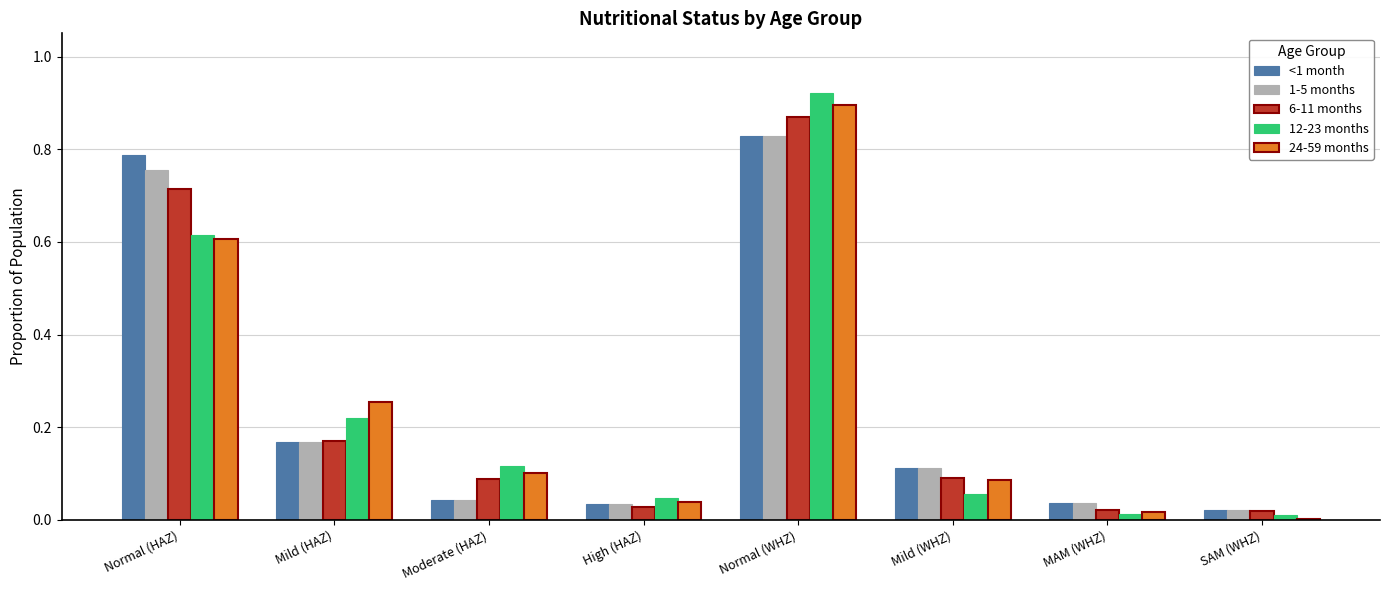

What is the total value across all series at Normal (WHZ)?

4.3